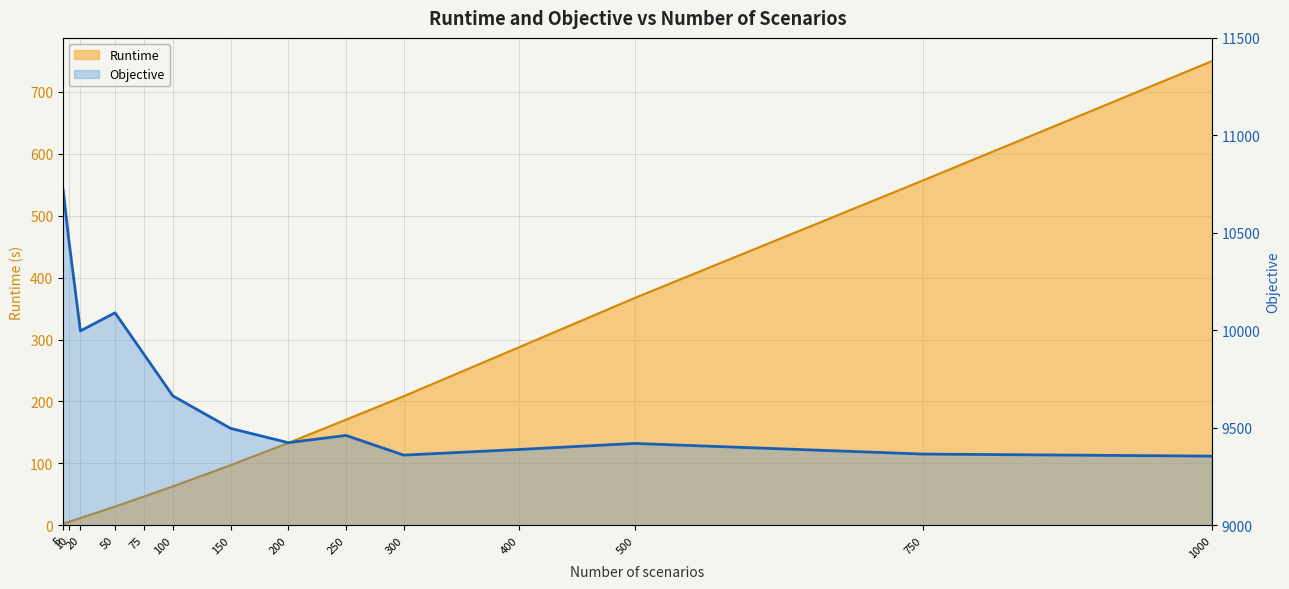

How many lines are shown in the chart?

2